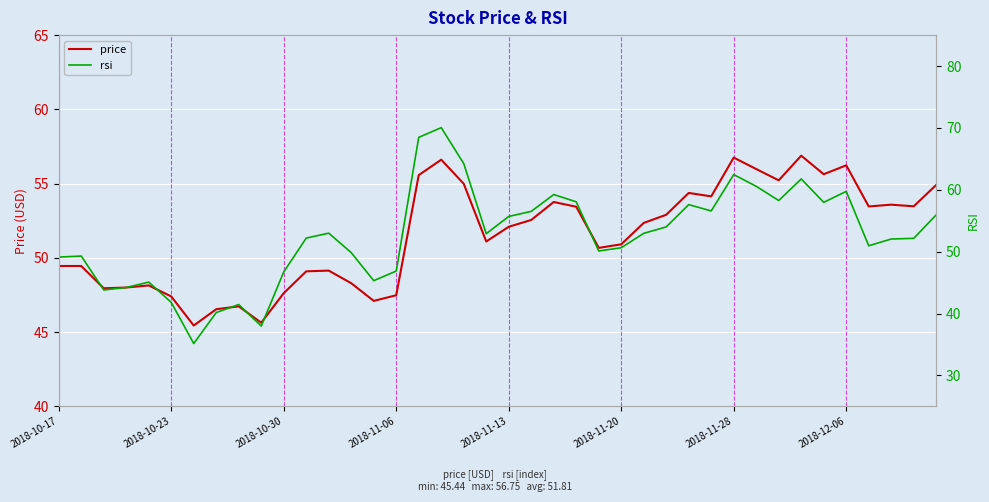

What is the highest value of the price series?

56.9